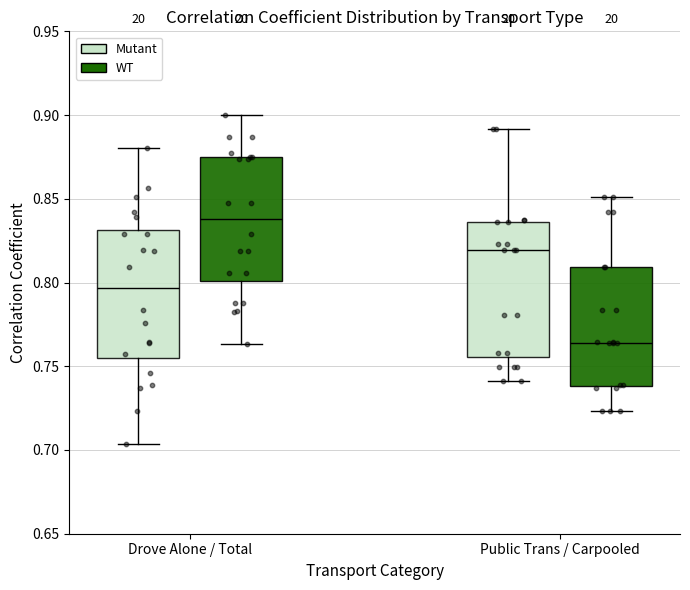

Reading left to right, read every box against the y-axis: the position of its median line, the range the box covers, and the ends of its whiskers. The values are not printed on the chart, so give them approximately, as read against the axis.

Drove Alone / Total (Mutant): median 0.795, box 0.755 to 0.830, whiskers 0.705 to 0.880
Drove Alone / Total (WT): median 0.840, box 0.800 to 0.875, whiskers 0.765 to 0.900
Public Trans / Carpooled (Mutant): median 0.820, box 0.755 to 0.835, whiskers 0.740 to 0.890
Public Trans / Carpooled (WT): median 0.765, box 0.740 to 0.810, whiskers 0.725 to 0.850